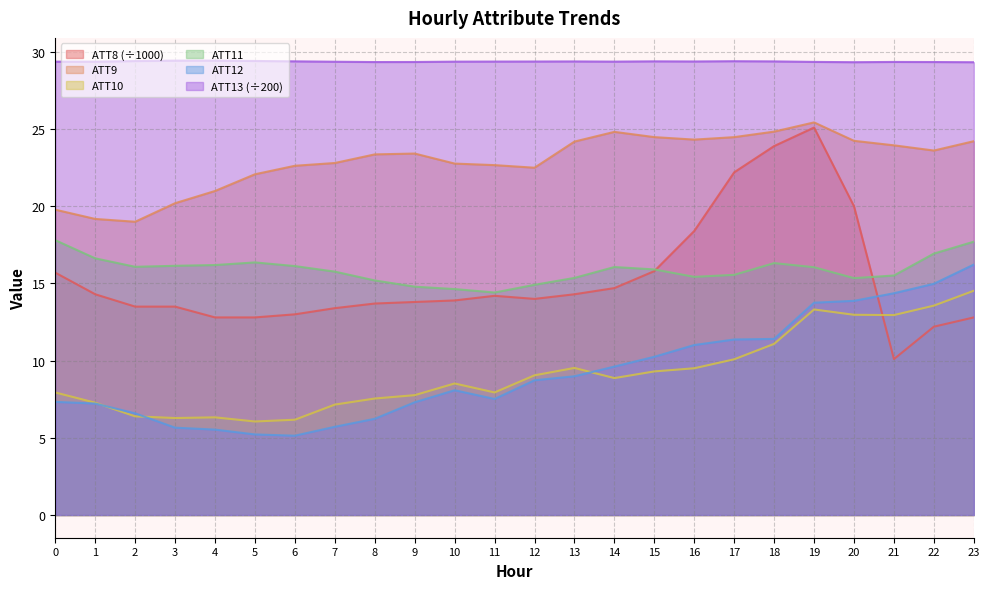

What is the average value of the ATT12 series?

9.3